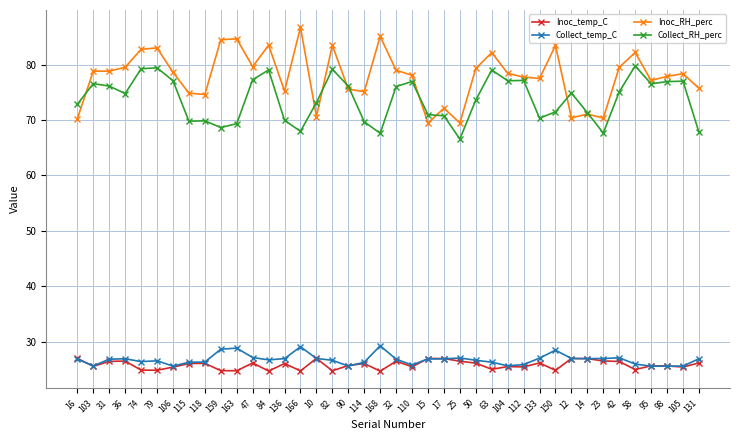

What position from the right is 163?

30